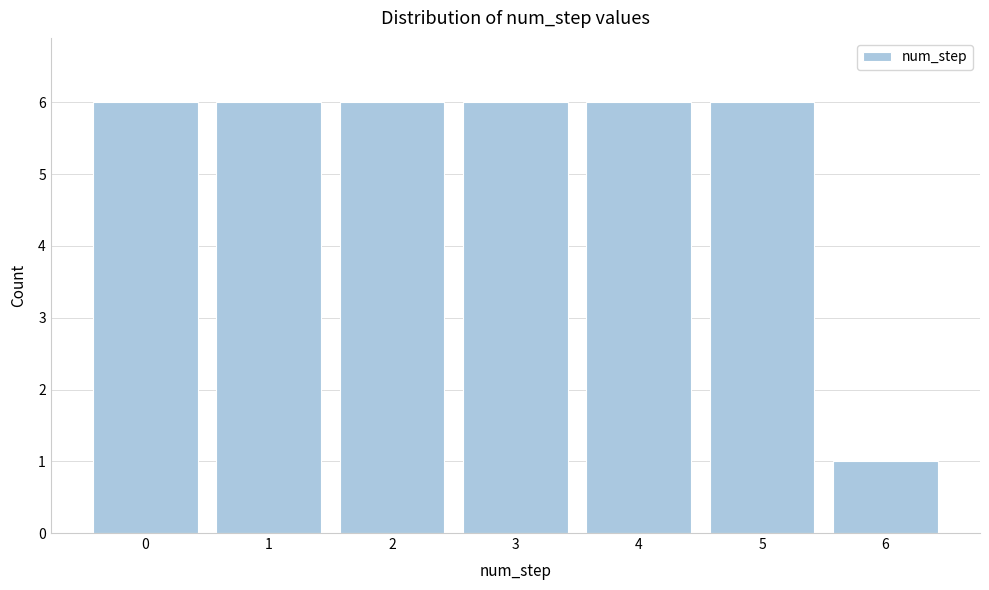

Reading right to left, list all the values displayed in this chart.

6=1	5=6	4=6	3=6	2=6	1=6	0=6